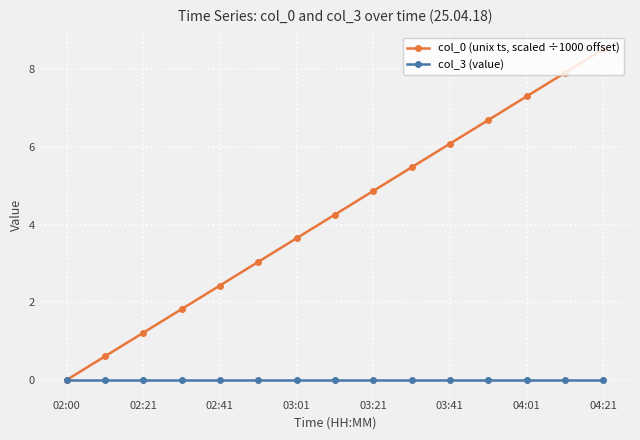

Which series has the largest range (max minus min)?

col_0 (unix ts, scaled ÷1000 offset)